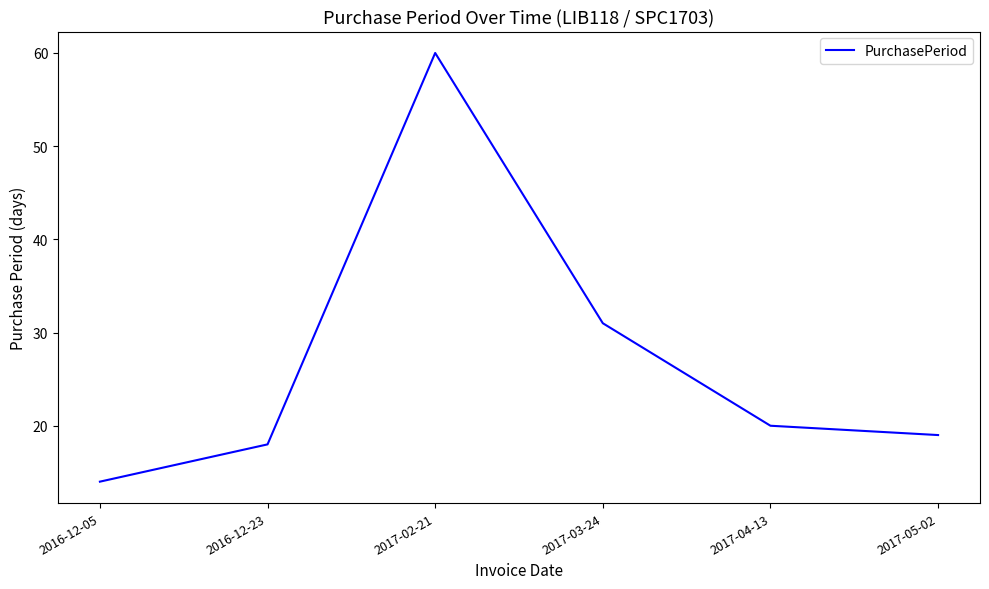

Is it true that the value at 2016-12-05 is 14?

True